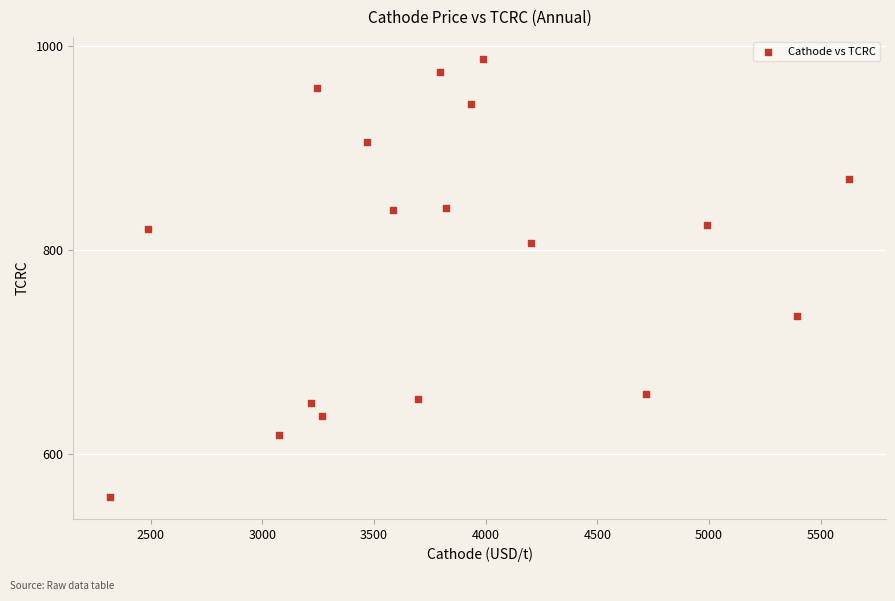

What is the range of Y values (max minus min)?

429.5